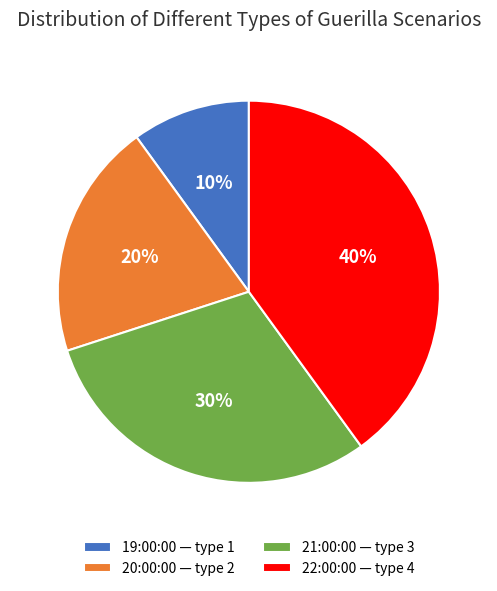

Between 20:00:00 — type 2 and 22:00:00 — type 4, which is larger?

22:00:00 — type 4